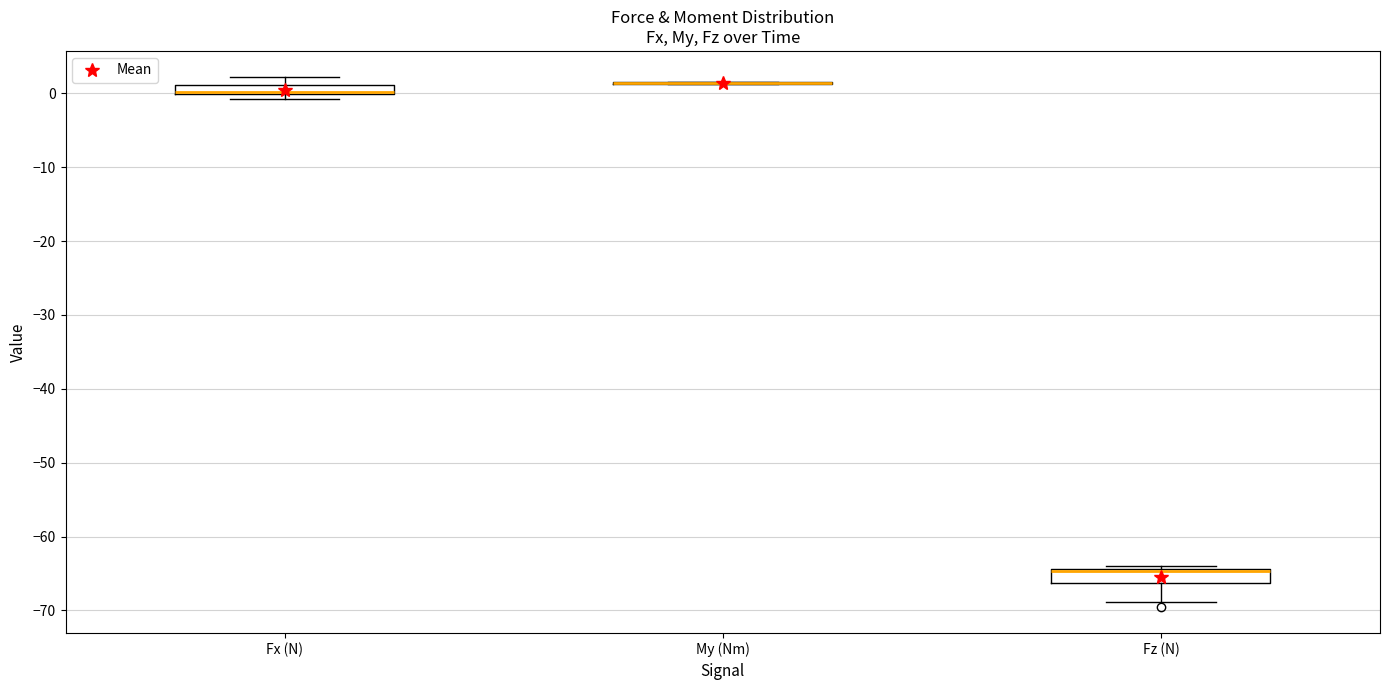

Where is the lower edge of the box for Fx (N) on the y-axis? The values are not printed on the chart, so give them approximately, as read against the axis.

0